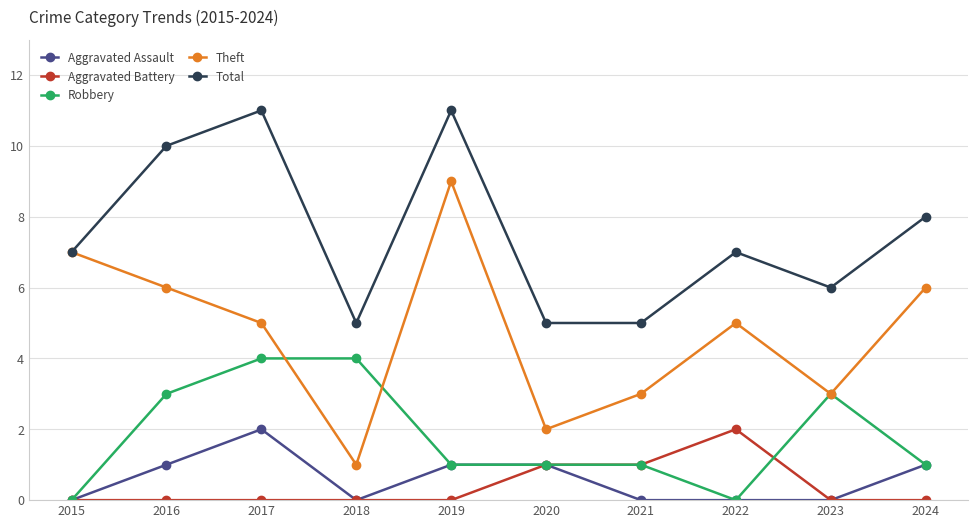

In Theft, how many points are lower than both neighbors (excluding endpoints)?

3